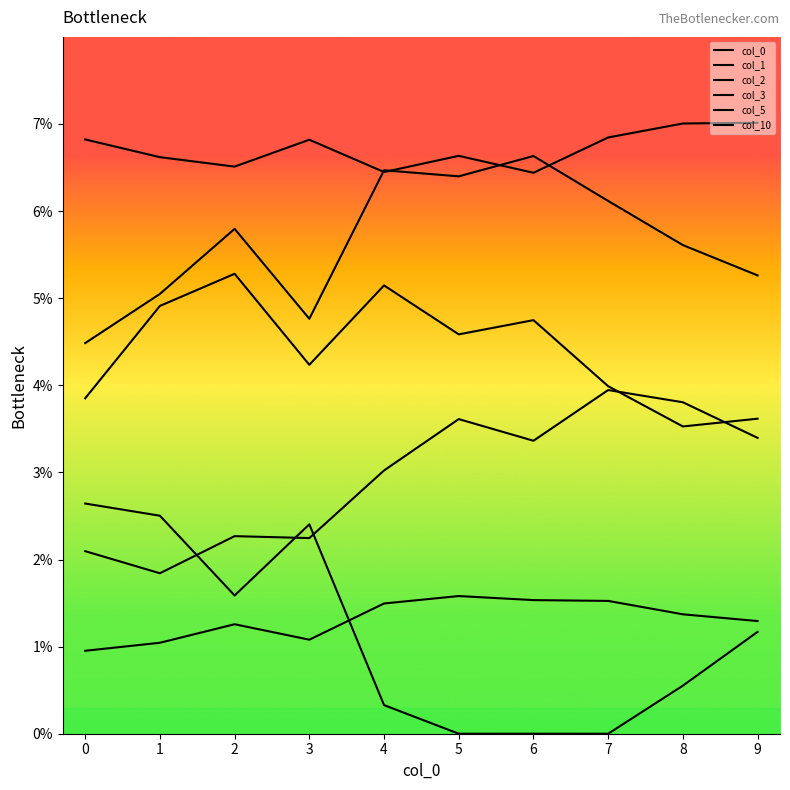

Where do col_10 and col_0 first cross each other?

3 and 4